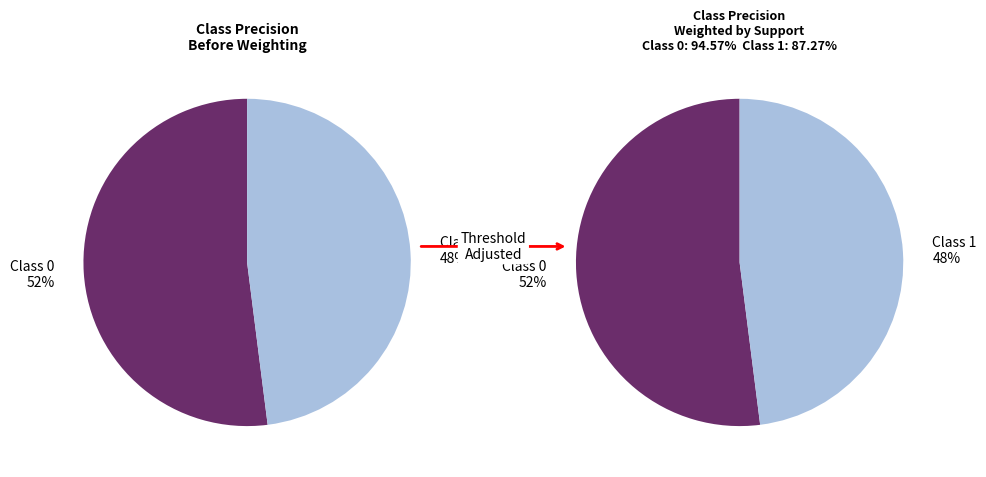

How many slices are in this pie chart?

2